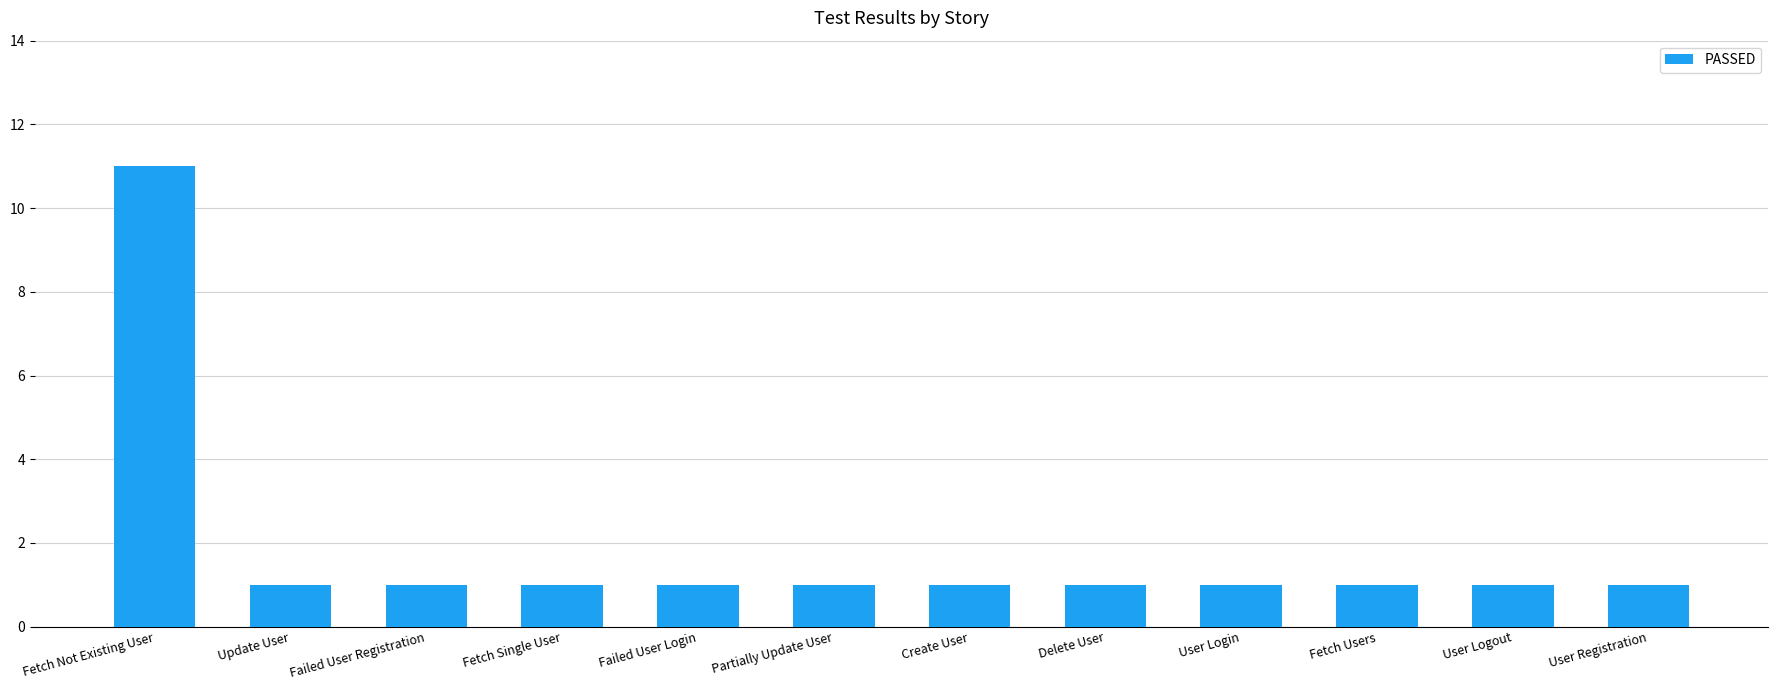

What is the minimum value shown in the chart?

1